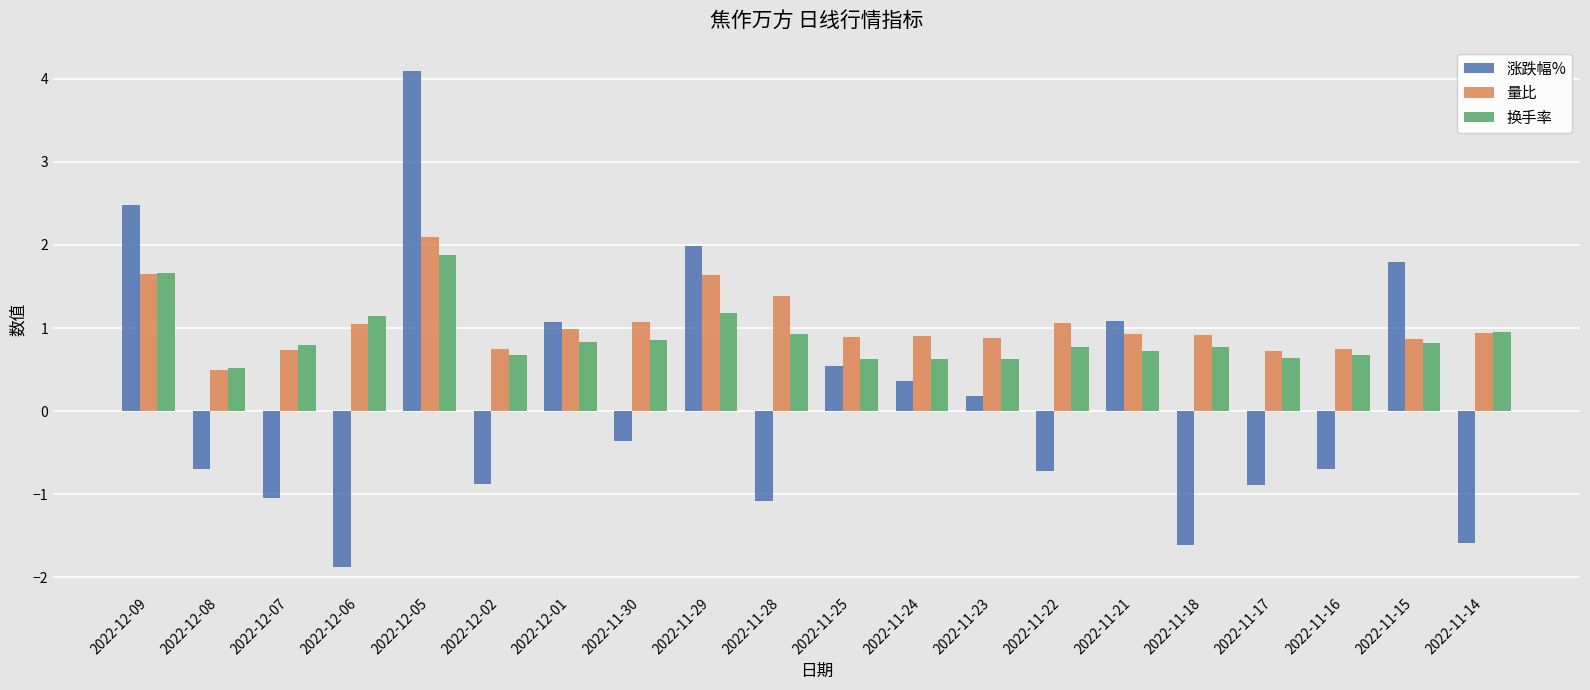

At how many categories does at least one series exceed 0?

20